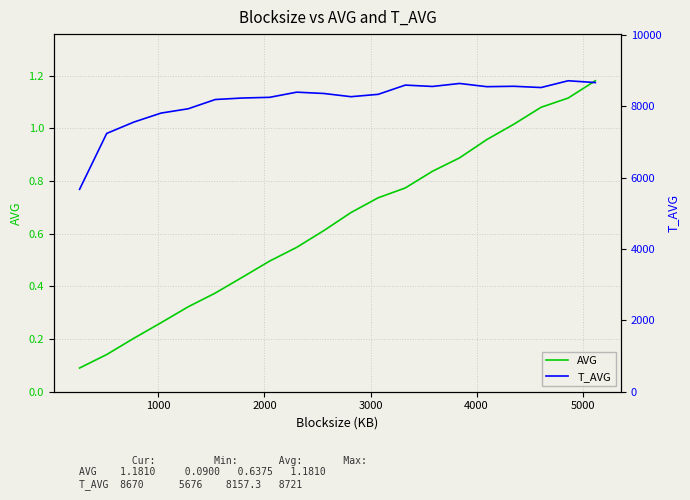

Which series has the largest total across all categories?

T_AVG